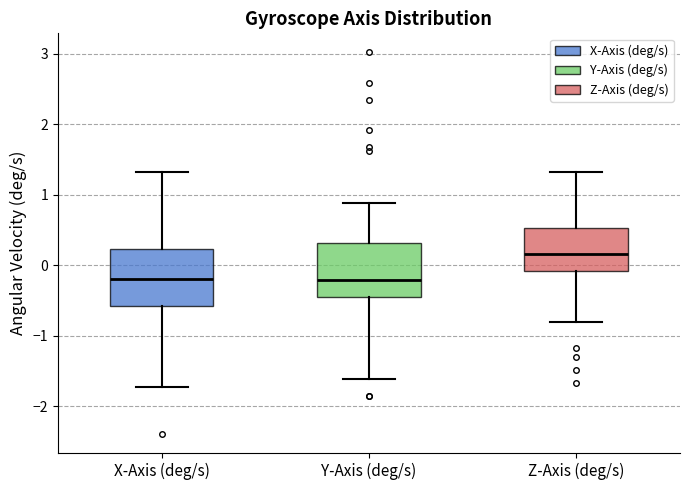

Where does the lower whisker of the box for Z-Axis (deg/s) end on the y-axis? The values are not printed on the chart, so give them approximately, as read against the axis.

-0.8